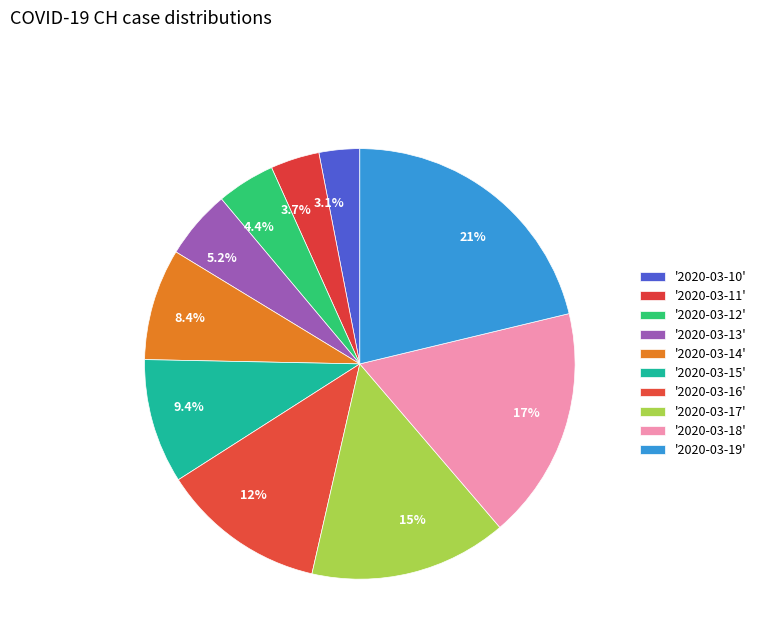

Is there a majority slice in this chart?

No